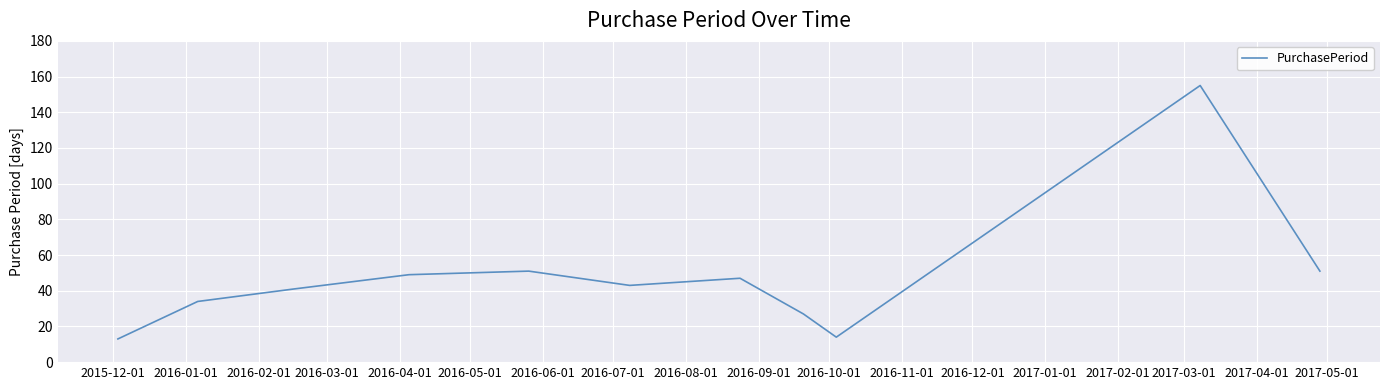

What is the greatest value displayed?

155